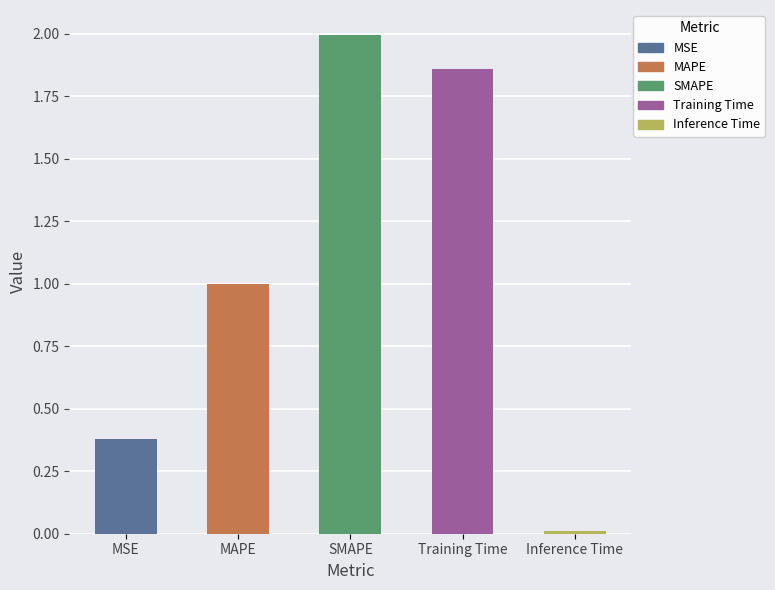

Which category has the lowest value across all series?

Inference Time